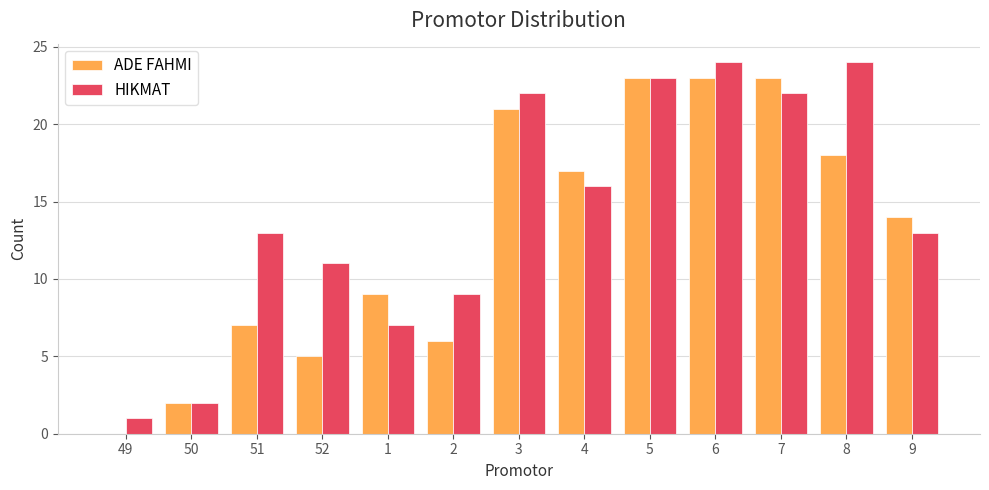

Is the value of HIKMAT at 9 greater than the value of ADE FAHMI at 7?

No